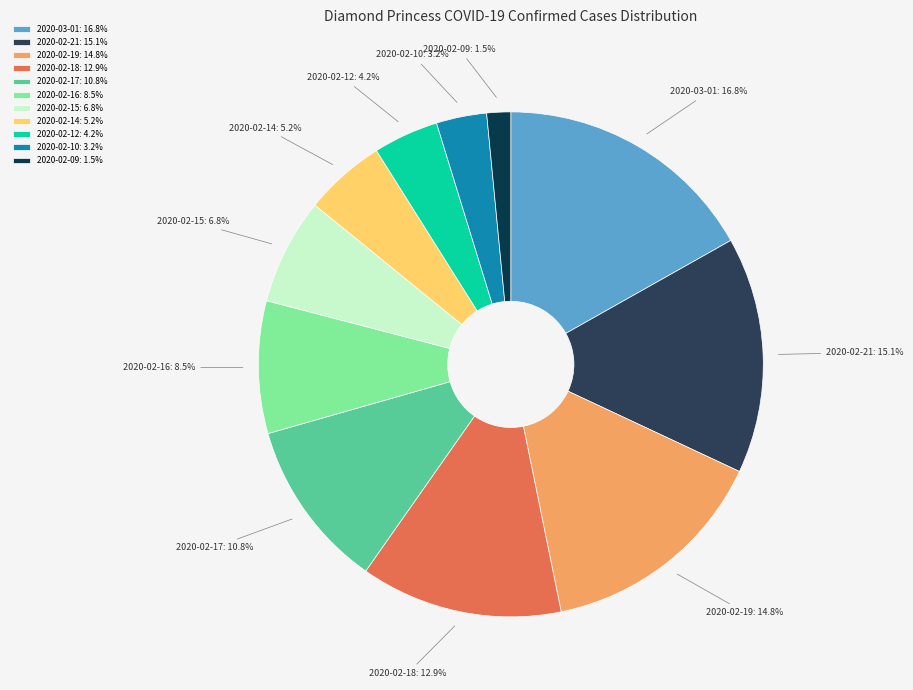

To the nearest percent, what is the average slice percentage?

9%